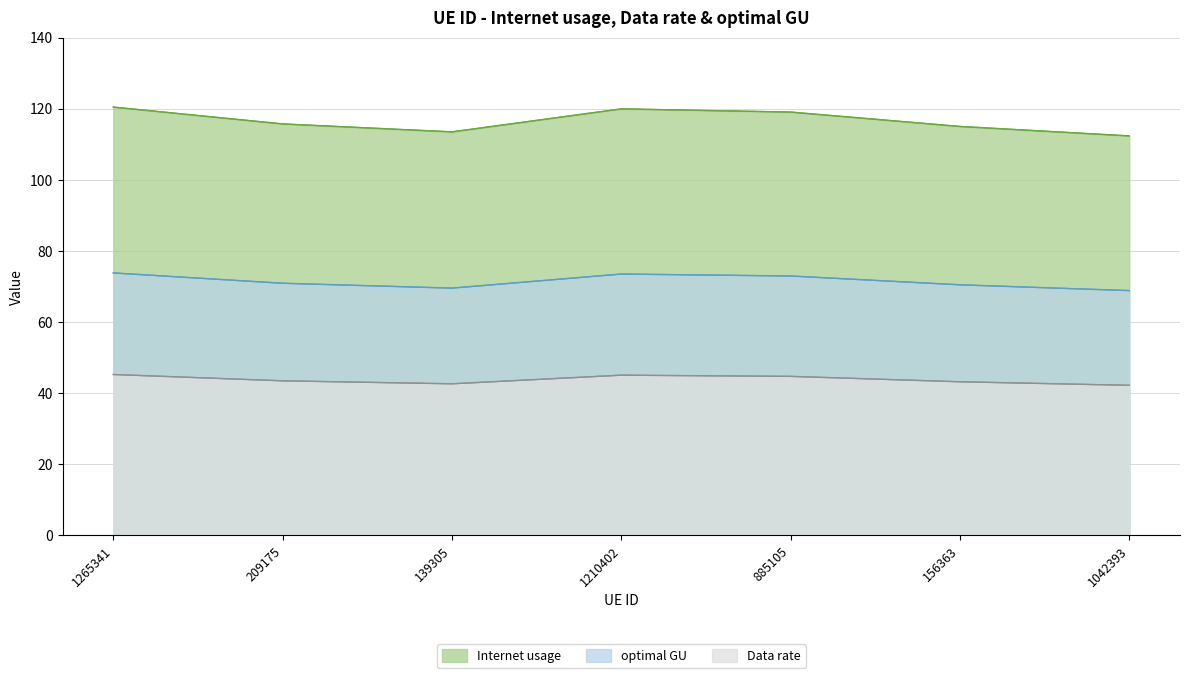

What is the label of the 5th point from the right?

139305